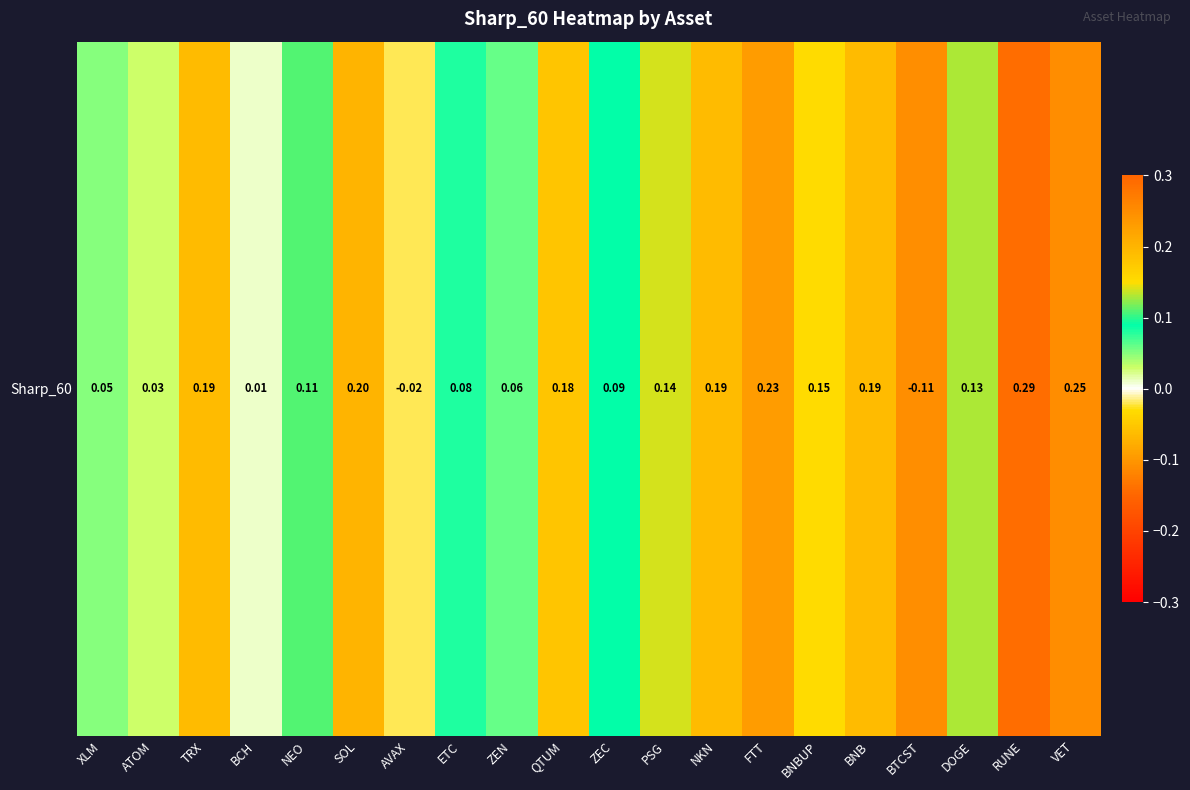

How many data points are above 0?

18